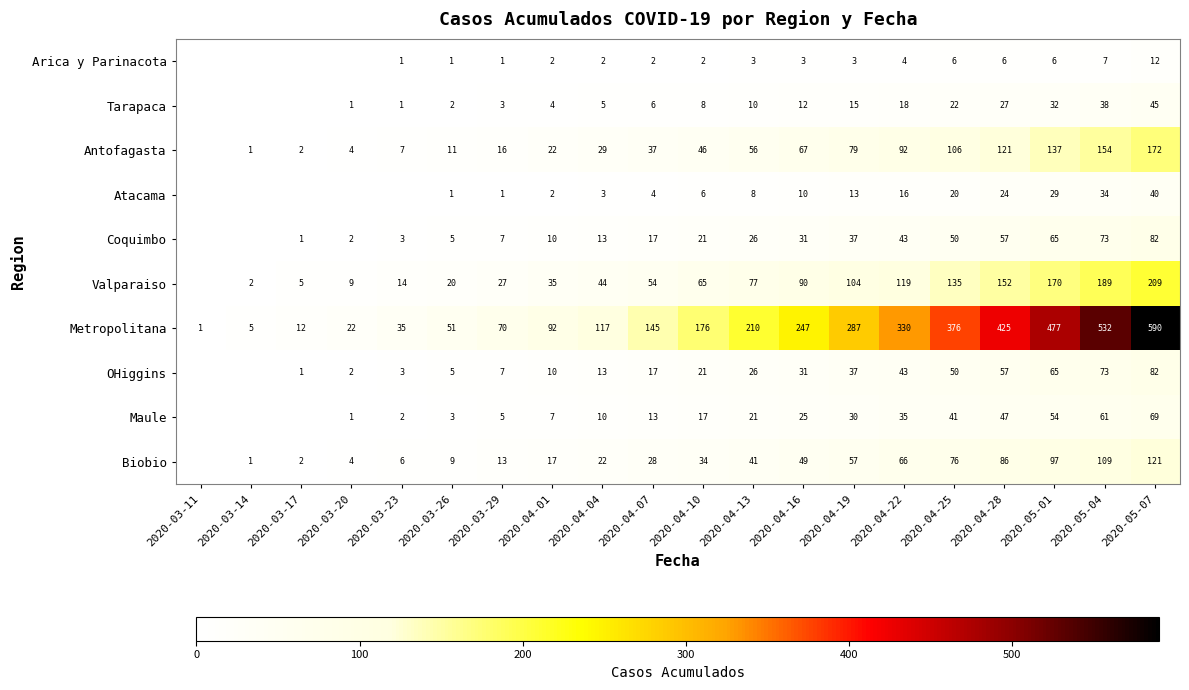

Is the value of Coquimbo at 2020-04-25 greater than the value of Antofagasta at 2020-04-01?

Yes